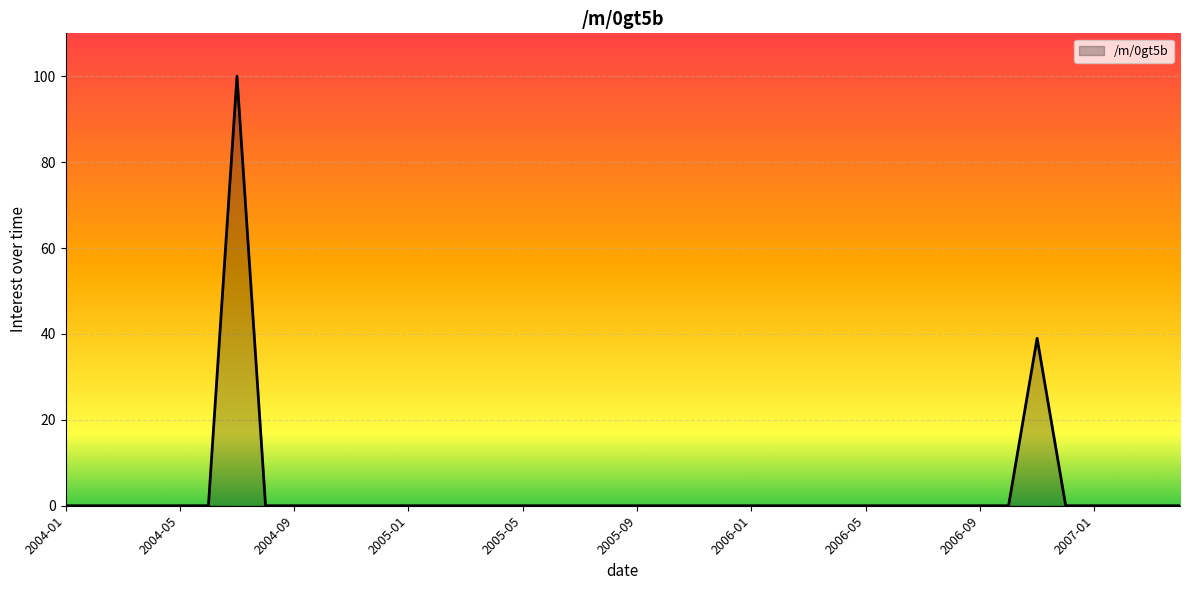

What is the maximum value shown in the chart?

100